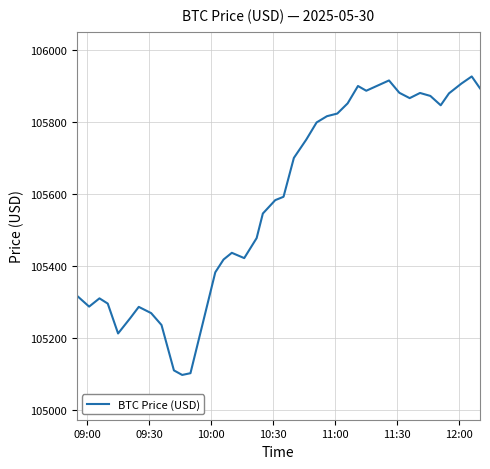

What is the difference between the maximum and minimum values?

830.0